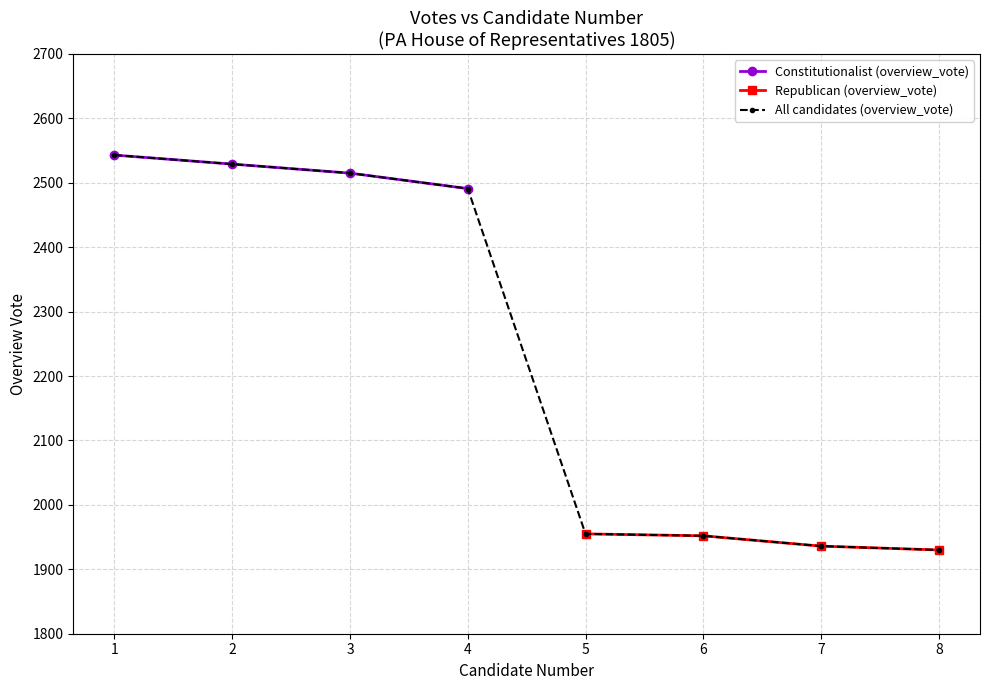

What is the minimum value for All candidates (overview_vote)?

1930